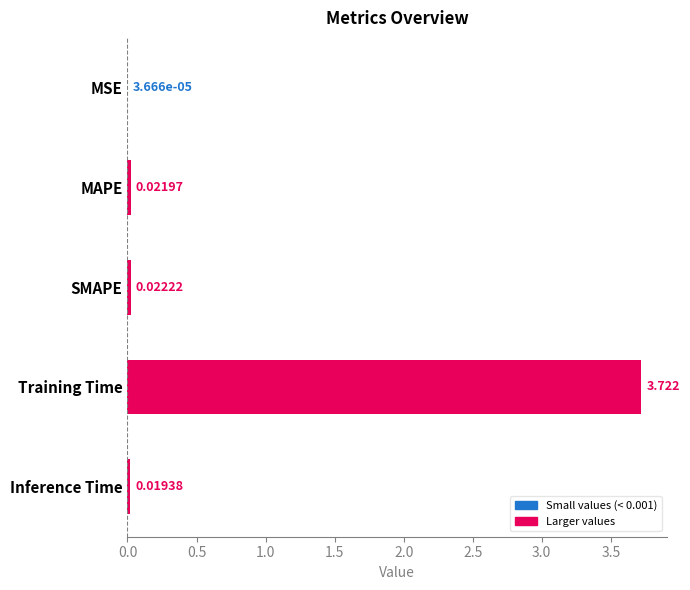

Are the bars horizontal?

Yes